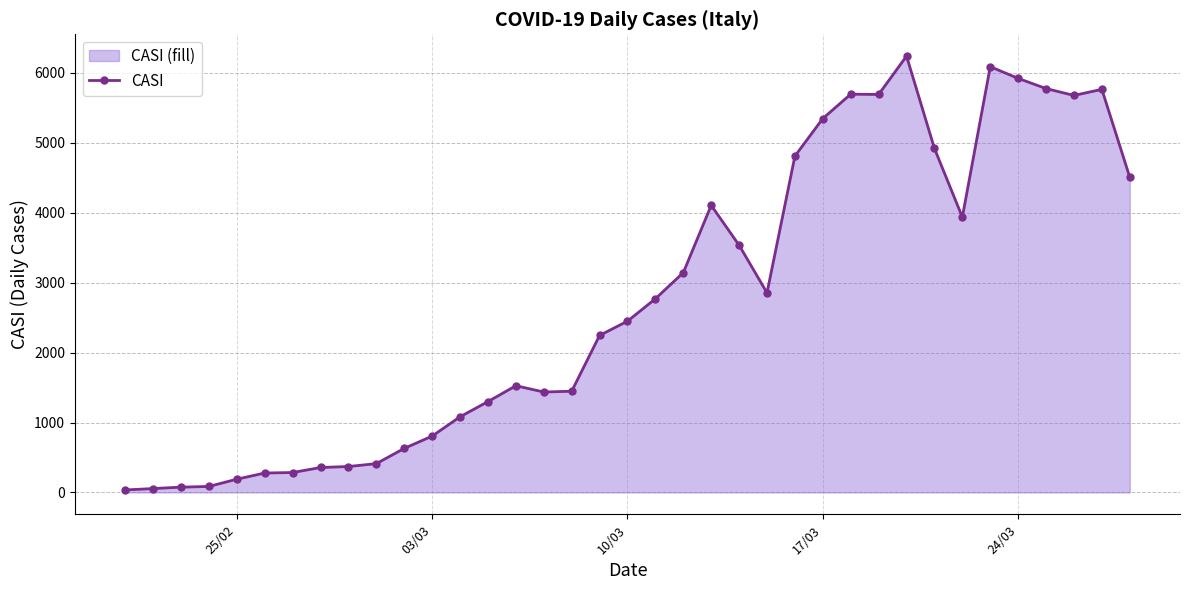

What is the difference between the maximum and minimum values?

6202